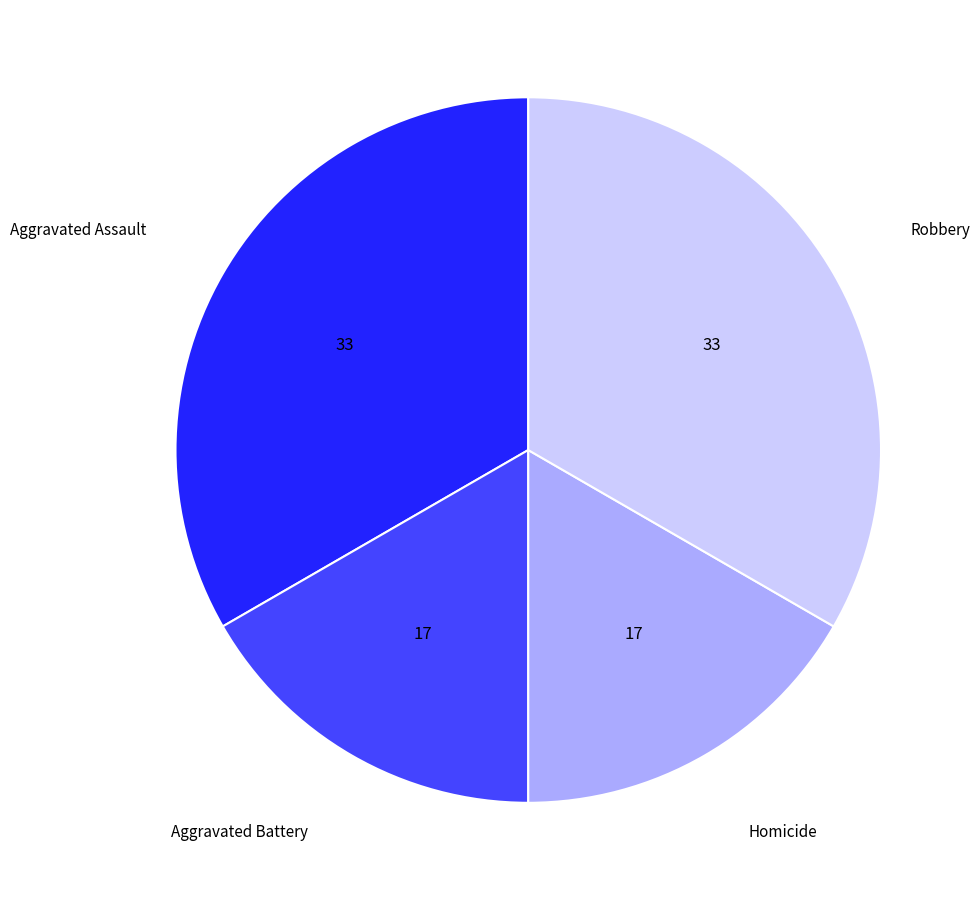

Does any single category account for the majority?

No